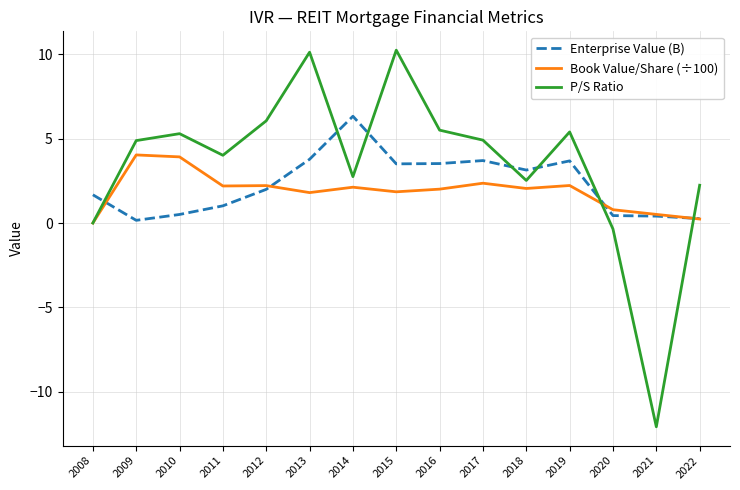

Between 2014 and 2015, which series saw the biggest shift?

P/S Ratio